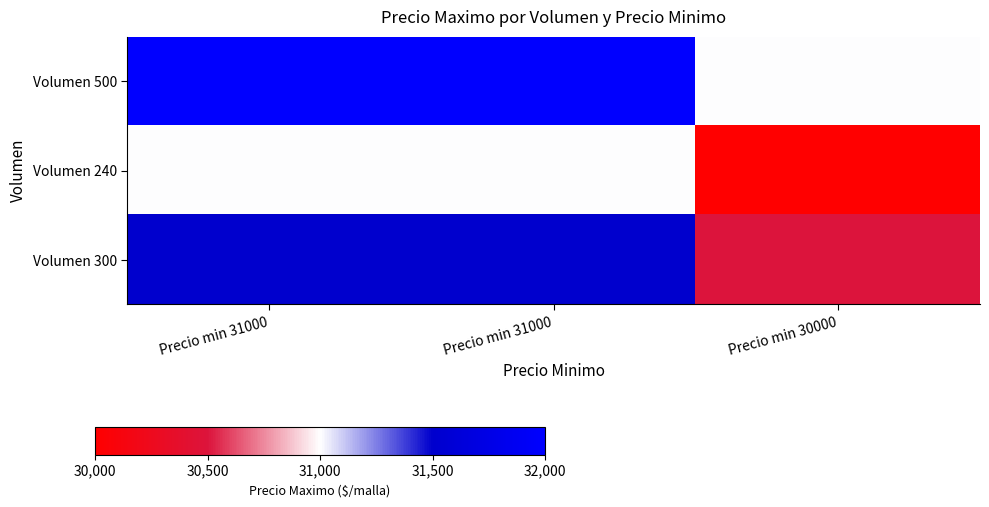

At how many categories does at least one series exceed 31827?

2